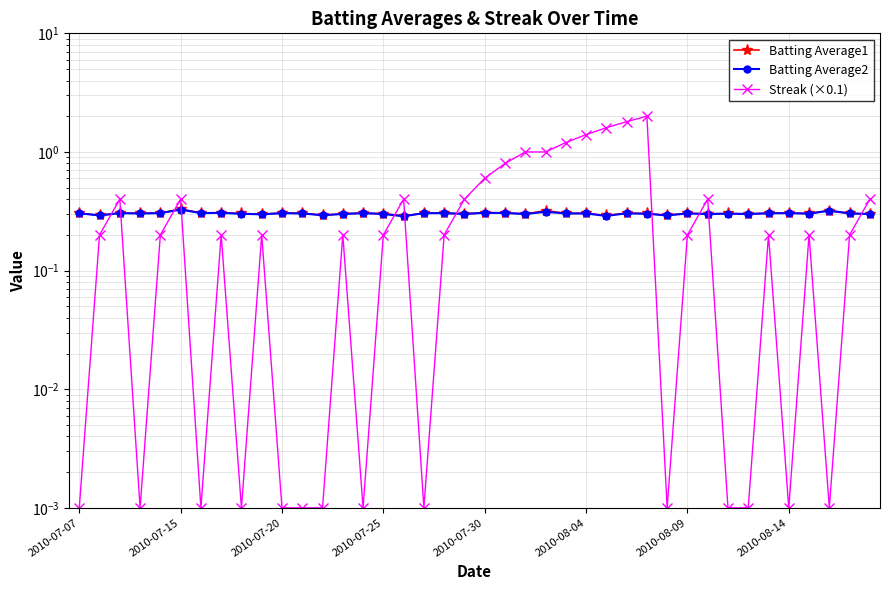

Which series has the largest total across all categories?

Streak (×0.1)